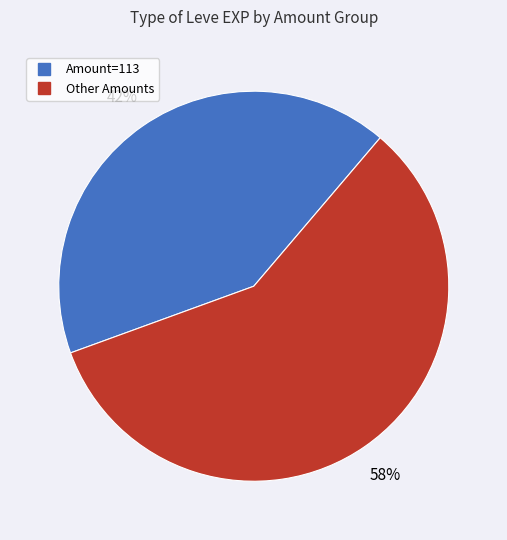

Does any single category account for the majority?

Yes